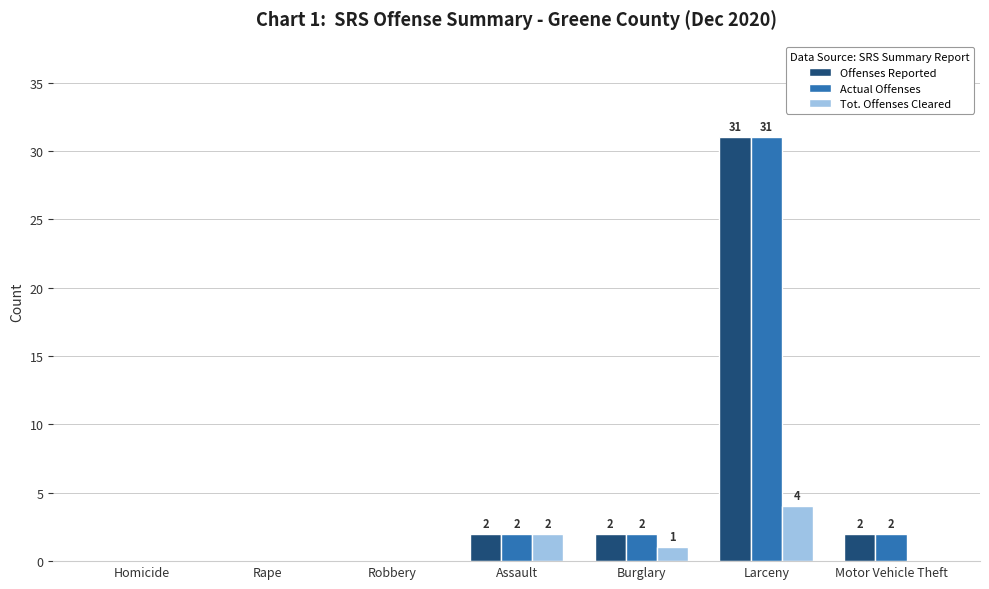

What is the total value across all series at Larceny?

66